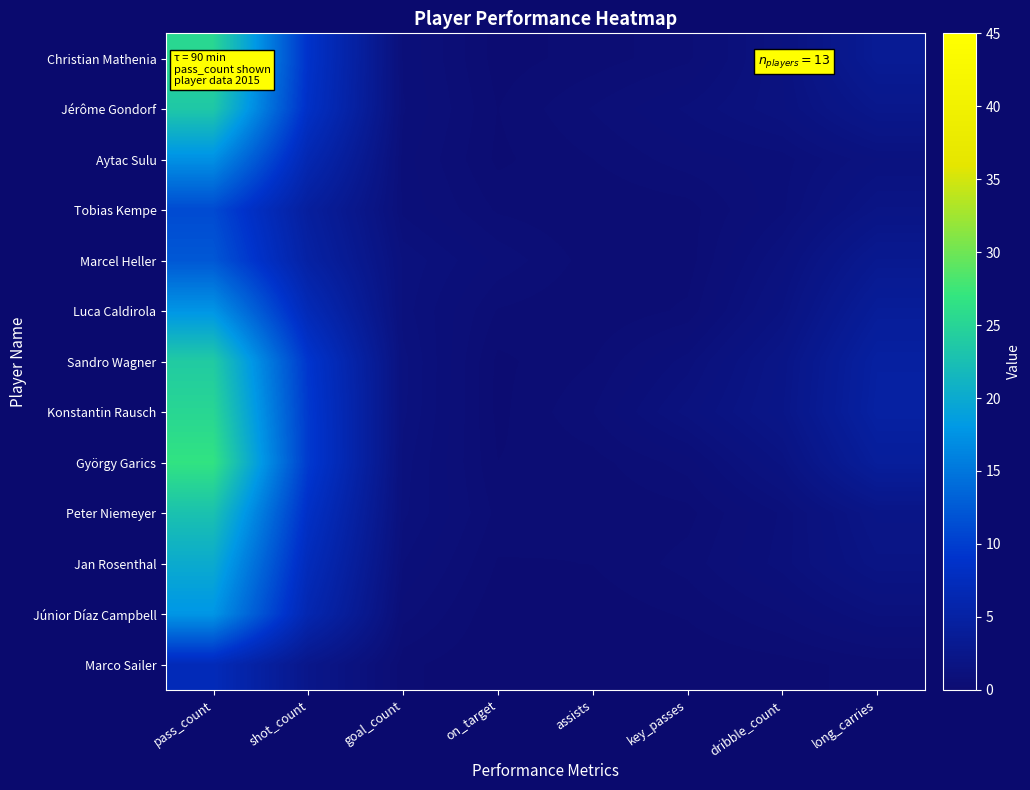

Reading left to right, what are all the values shown in this chart?

Christian Mathenia: pass_count=25.3	shot_count=8.8	goal_count=0.8	on_target=0.1	assists=0.3	key_passes=0.5	dribble_count=1.4	long_carries=3.4
Jérôme Gondorf: pass_count=23.5	shot_count=8.4	goal_count=0.9	on_target=0.2	assists=0.5	key_passes=0.9	dribble_count=1.4	long_carries=2.6
Aytac Sulu: pass_count=17.3	shot_count=6.4	goal_count=0.8	on_target=0.1	assists=0.3	key_passes=0.6	dribble_count=0.8	long_carries=1.4
Tobias Kempe: pass_count=11.1	shot_count=4.4	goal_count=0.8	on_target=0.3	assists=0.2	key_passes=0.3	dribble_count=0.8	long_carries=2.0
Marcel Heller: pass_count=12.3	shot_count=5.0	goal_count=1.2	on_target=0.7	assists=0.3	key_passes=0.3	dribble_count=1.3	long_carries=3.0
Luca Caldirola: pass_count=17.7	shot_count=6.9	goal_count=1.1	on_target=0.3	assists=0.2	key_passes=0.4	dribble_count=1.6	long_carries=3.9
Sandro Wagner: pass_count=23.9	shot_count=9.3	goal_count=1.3	on_target=0.1	assists=0.3	key_passes=1.0	dribble_count=2.2	long_carries=4.7
Konstantin Rausch: pass_count=25.2	shot_count=9.6	goal_count=1.3	on_target=0.1	assists=0.5	key_passes=1.3	dribble_count=2.3	long_carries=4.9
György Garics: pass_count=26.8	shot_count=9.7	goal_count=1.1	on_target=0.2	assists=0.3	key_passes=0.6	dribble_count=1.6	long_carries=4.1
Peter Niemeyer: pass_count=22.8	shot_count=8.4	goal_count=1.1	on_target=0.3	assists=0.2	key_passes=0.3	dribble_count=0.9	long_carries=2.2
Jan Rosenthal: pass_count=20.1	shot_count=7.3	goal_count=0.9	on_target=0.2	assists=0.2	key_passes=0.4	dribble_count=1.0	long_carries=1.9
Júnior Díaz Campbell: pass_count=17.8	shot_count=6.2	goal_count=0.6	on_target=0.0	assists=0.1	key_passes=0.2	dribble_count=0.5	long_carries=1.1
Marco Sailer: pass_count=7.1	shot_count=2.5	goal_count=0.2	on_target=0.0	assists=0.0	key_passes=0.0	dribble_count=0.1	long_carries=0.3